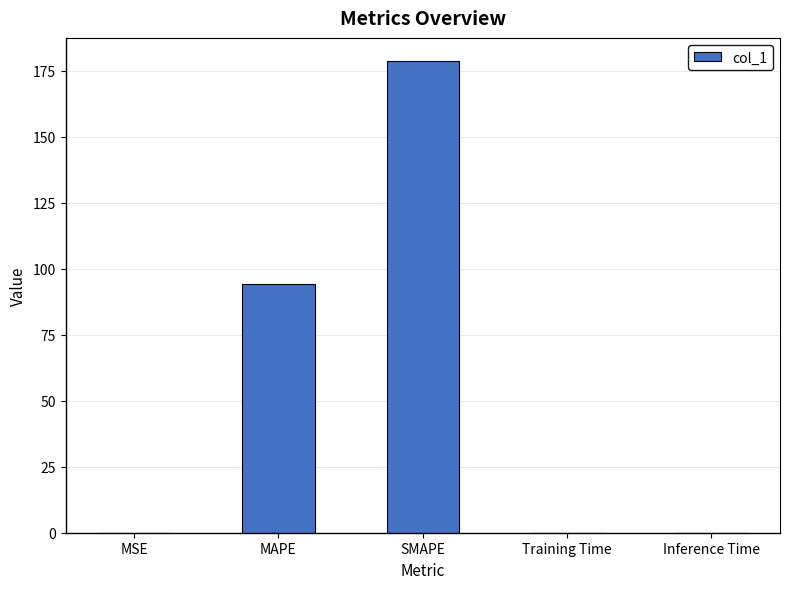

What is the maximum value shown in the chart?

178.6